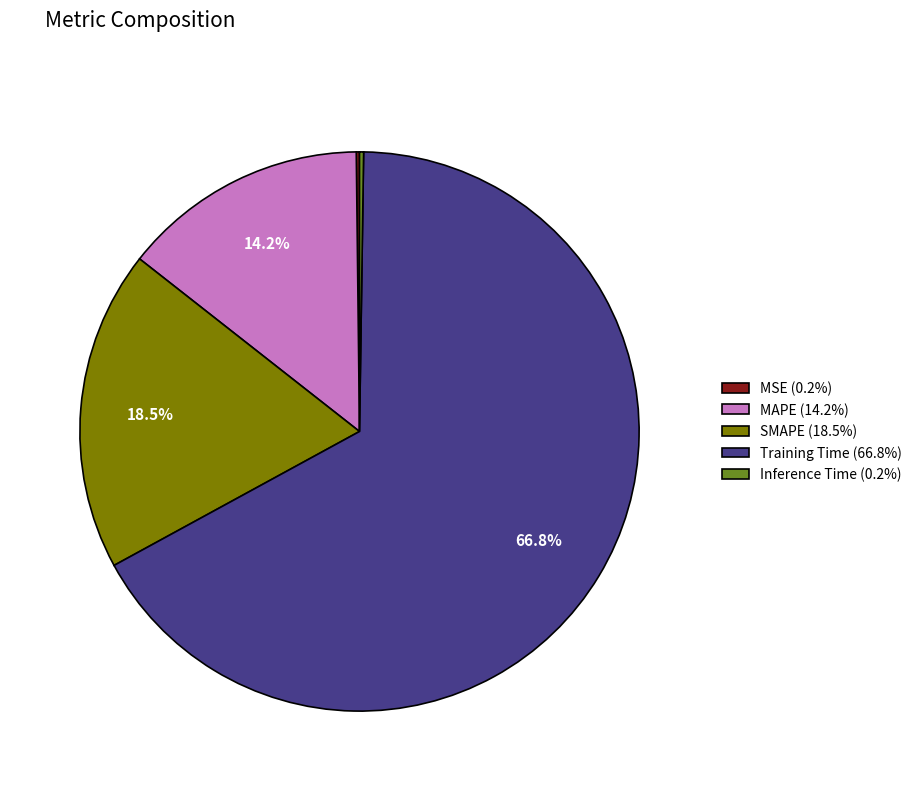

What percentage is NOT represented by SMAPE?

81.5%